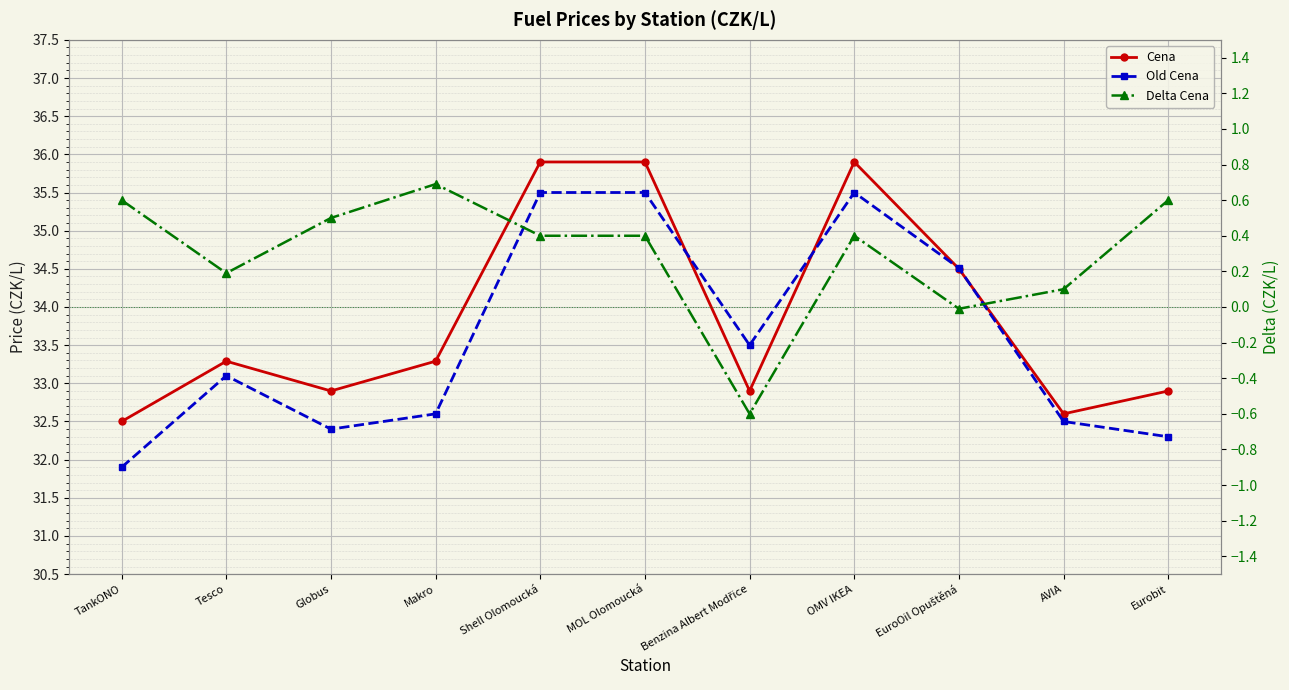

At how many categories does at least one series exceed 9?

11